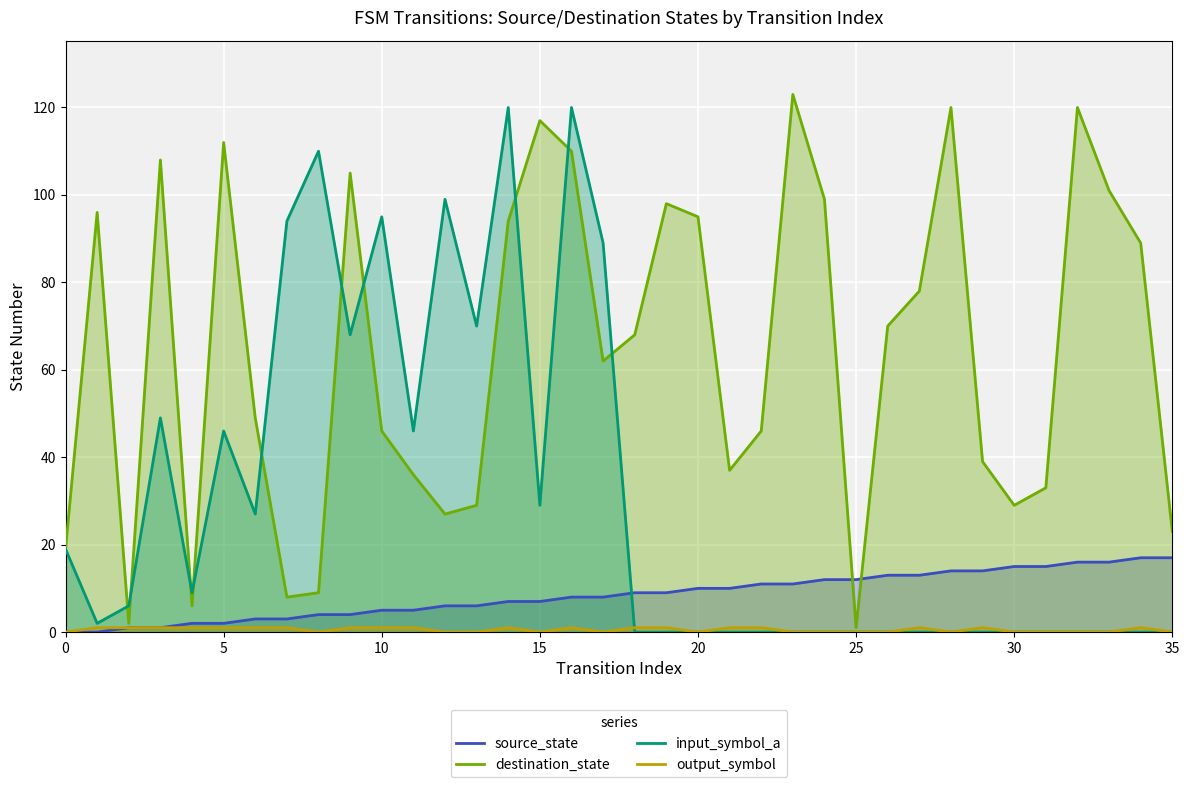

The value of destination_state at 31 is 9. True or false?

False